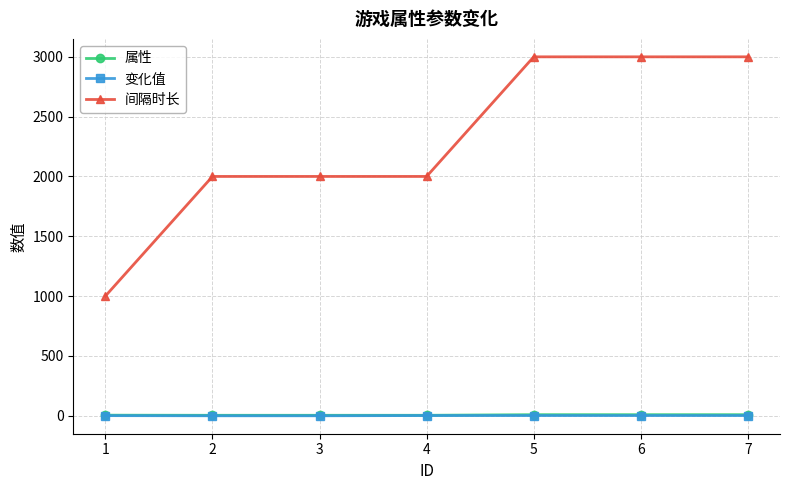

How many series are shown in this chart?

3